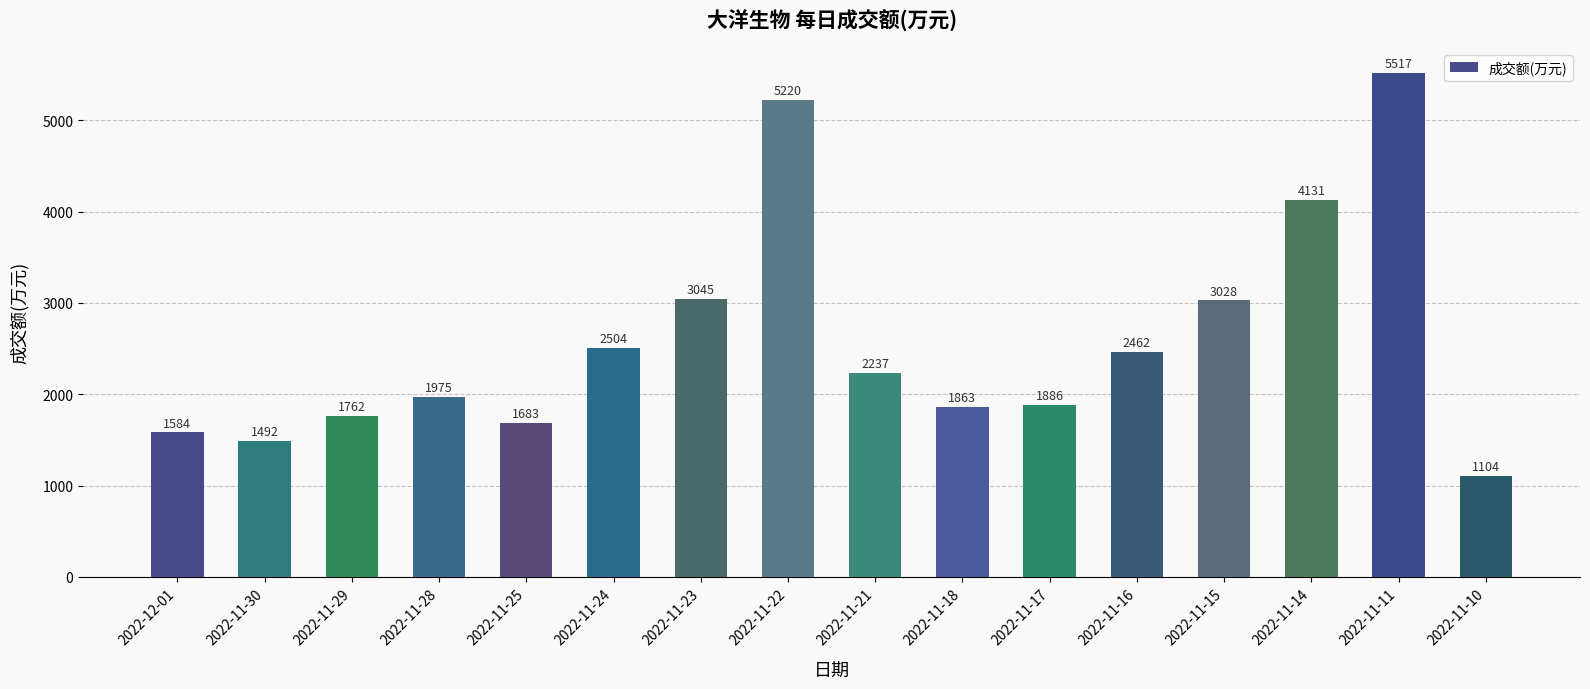

How many values are below 2237?

8